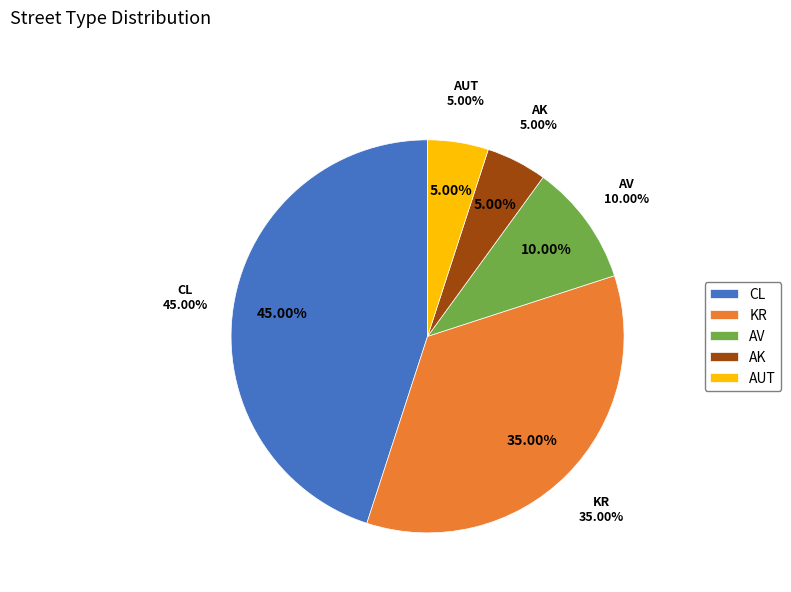

To the nearest percent, what is the difference between the AV and KR slice percentages?

25%